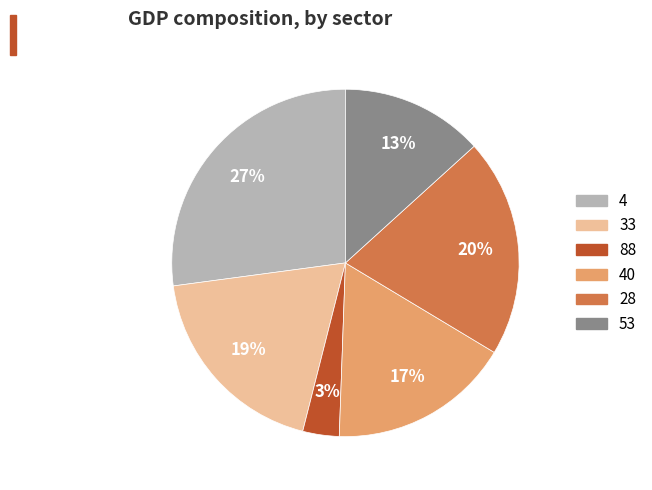

What is the smallest slice in the pie chart?

88